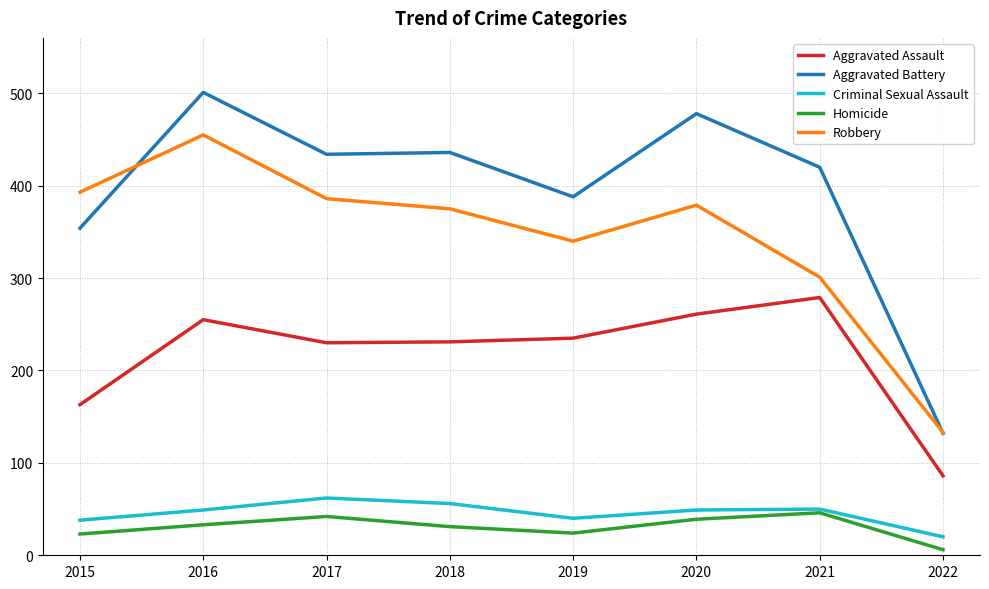

What is the difference between the Aggravated Assault values at 2021 and 2019?

44